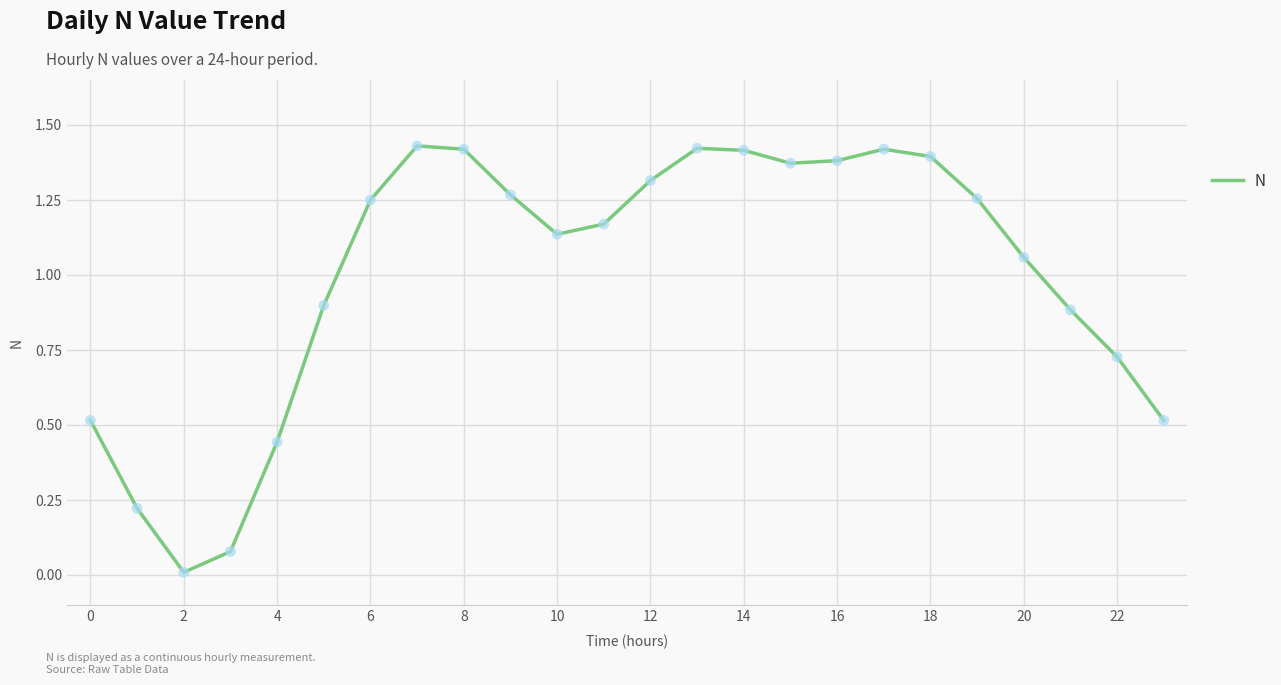

Does the chart have visible grid lines?

Yes